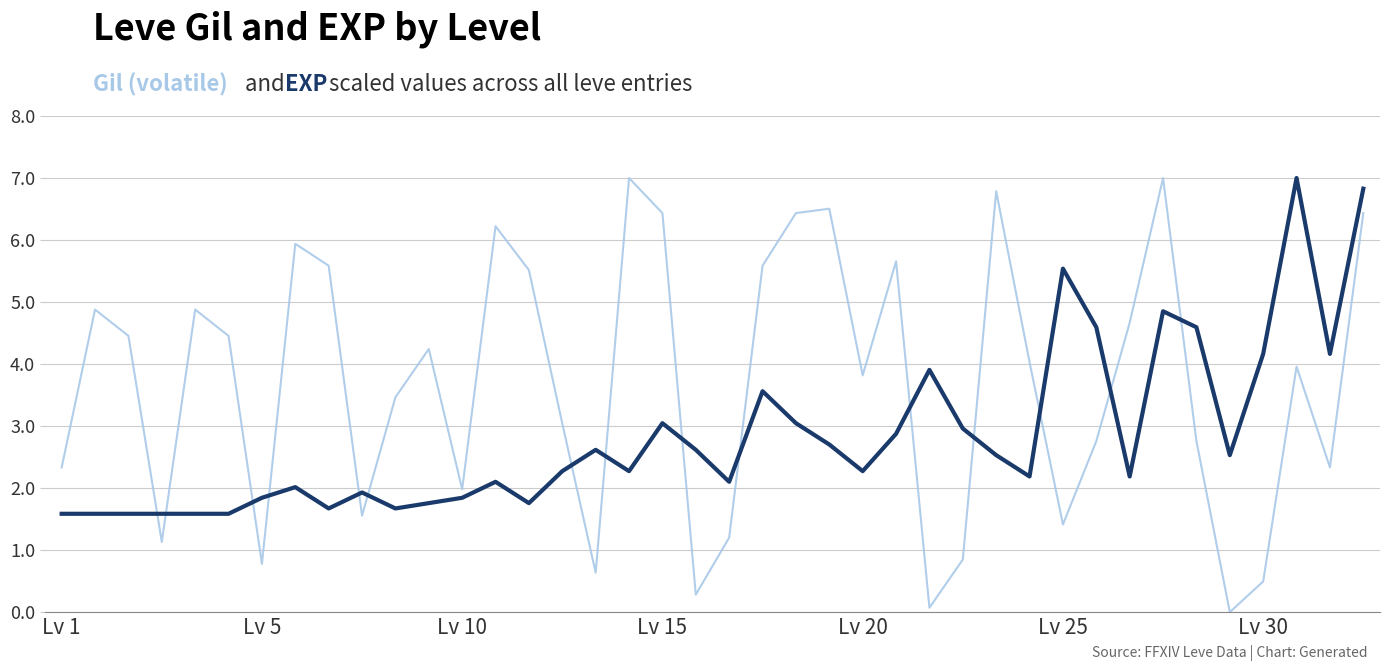

What is the maximum value shown in the chart?

7.0